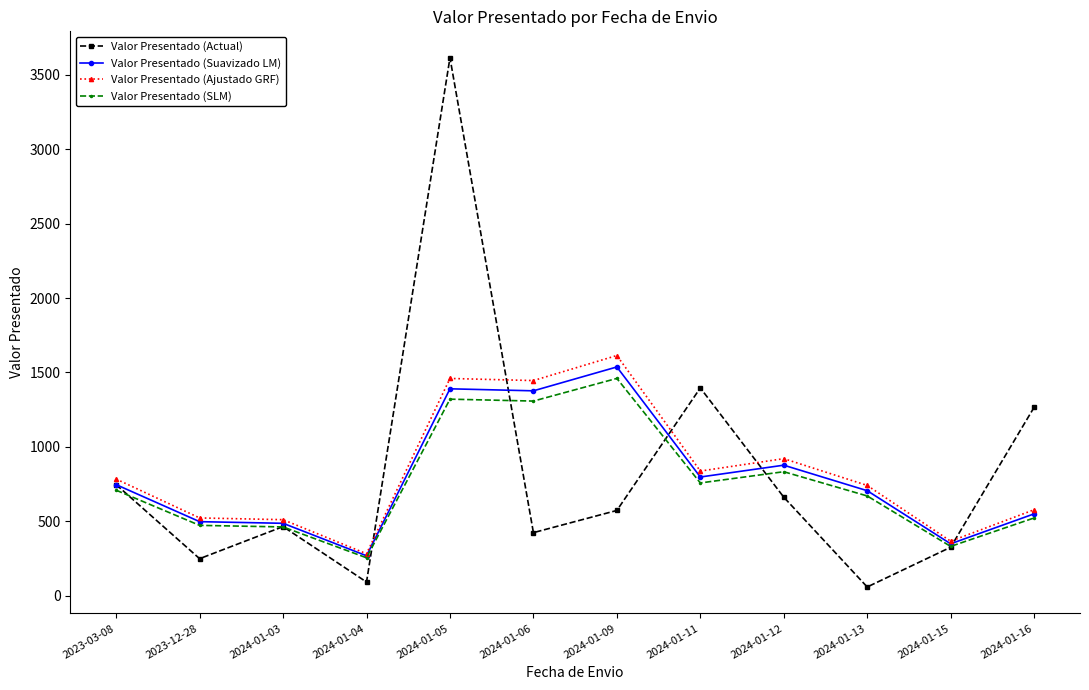

What position from the left is 2024-01-03?

3